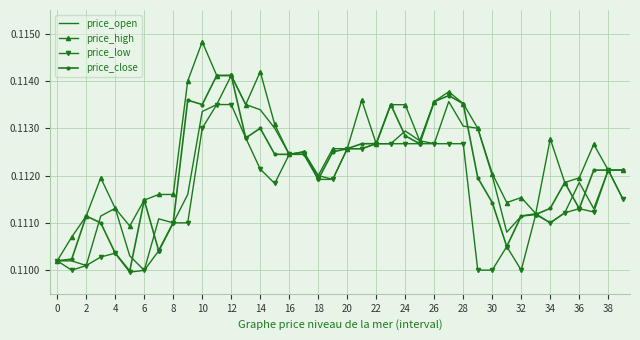

Which series has the largest range (max minus min)?

price_high